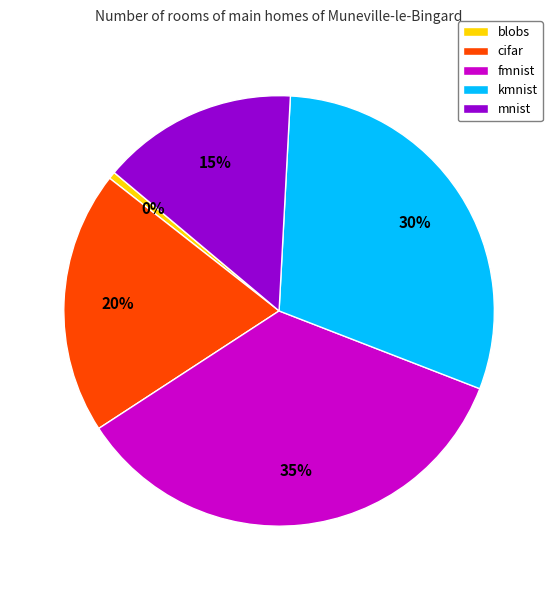

Does mnist represent more than half of the total?

No